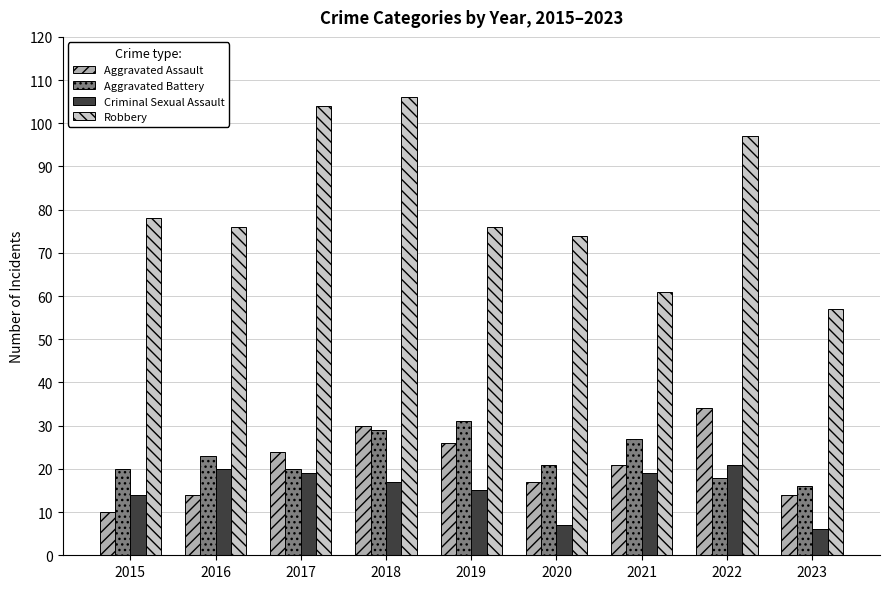

Reading right to left, what are all the values shown in this chart?

Aggravated Assault: 2023=14	2022=34	2021=21	2020=17	2019=26	2018=30	2017=24	2016=14	2015=10
Aggravated Battery: 2023=16	2022=18	2021=27	2020=21	2019=31	2018=29	2017=20	2016=23	2015=20
Criminal Sexual Assault: 2023=6	2022=21	2021=19	2020=7	2019=15	2018=17	2017=19	2016=20	2015=14
Robbery: 2023=57	2022=97	2021=61	2020=74	2019=76	2018=106	2017=104	2016=76	2015=78